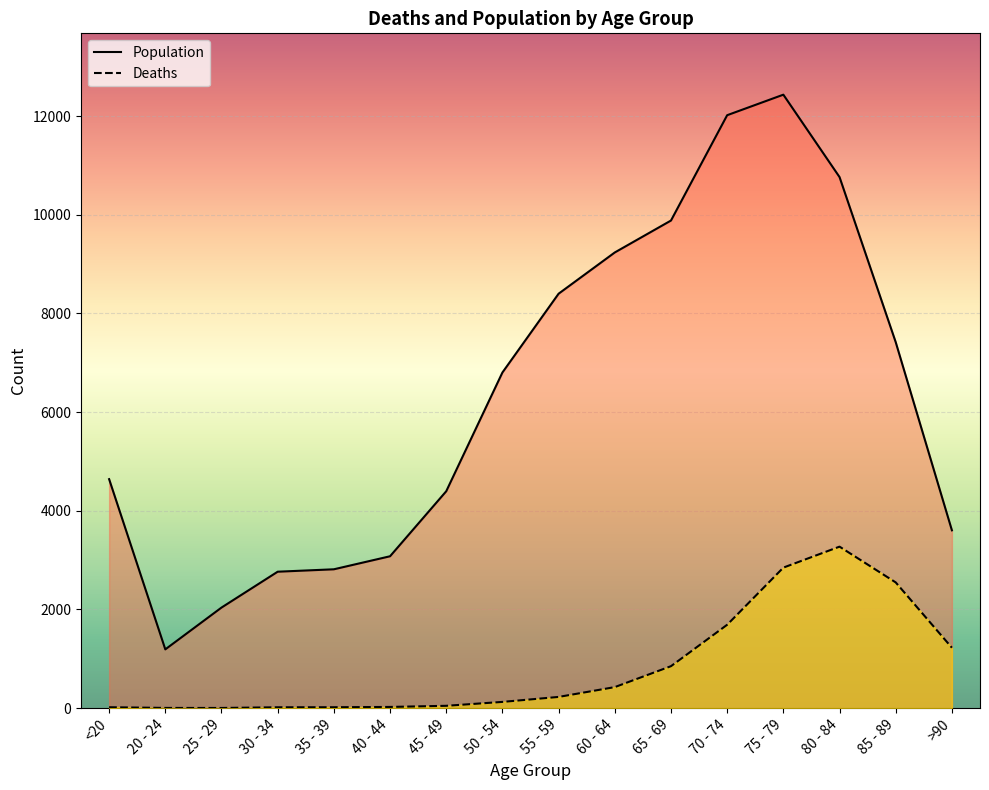

How many interior local valleys does the Deaths series have?

1